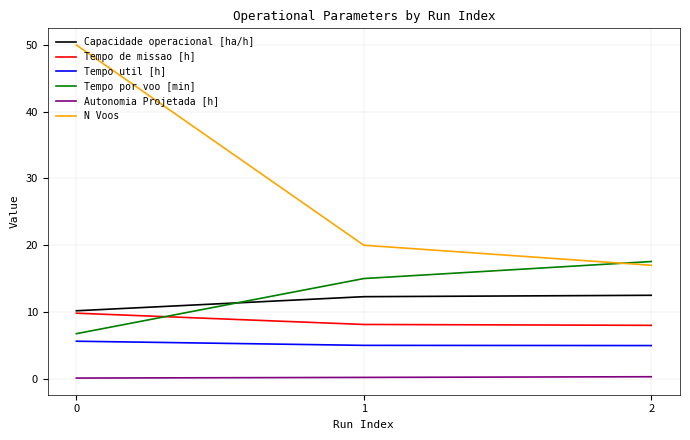

True or false: Capacidade operacional [ha/h] has a value of 19.3 at 2.

False